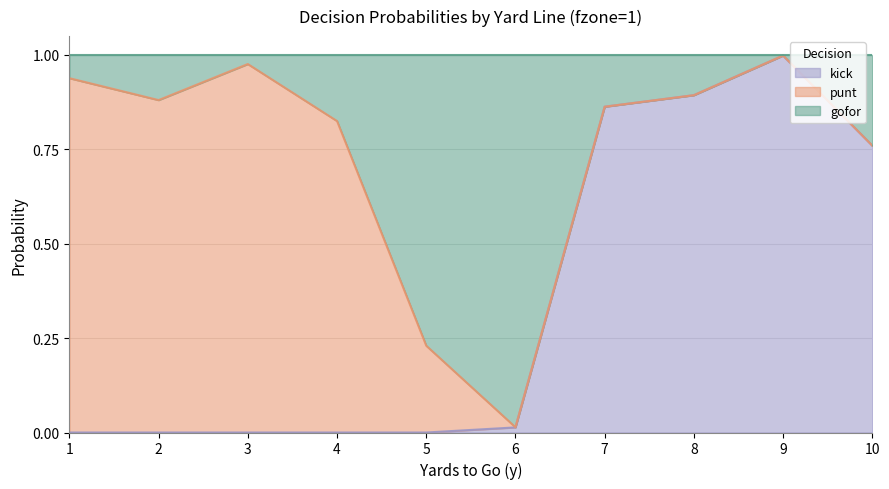

Is it true that kick equals -0.4 at 4?

False